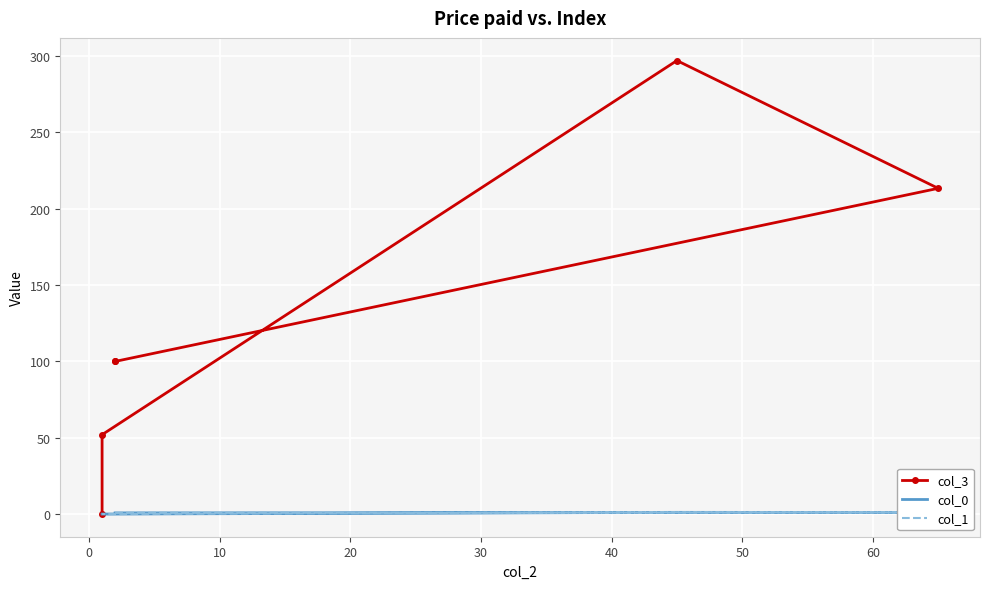

What is the maximum value for col_3?

297.1